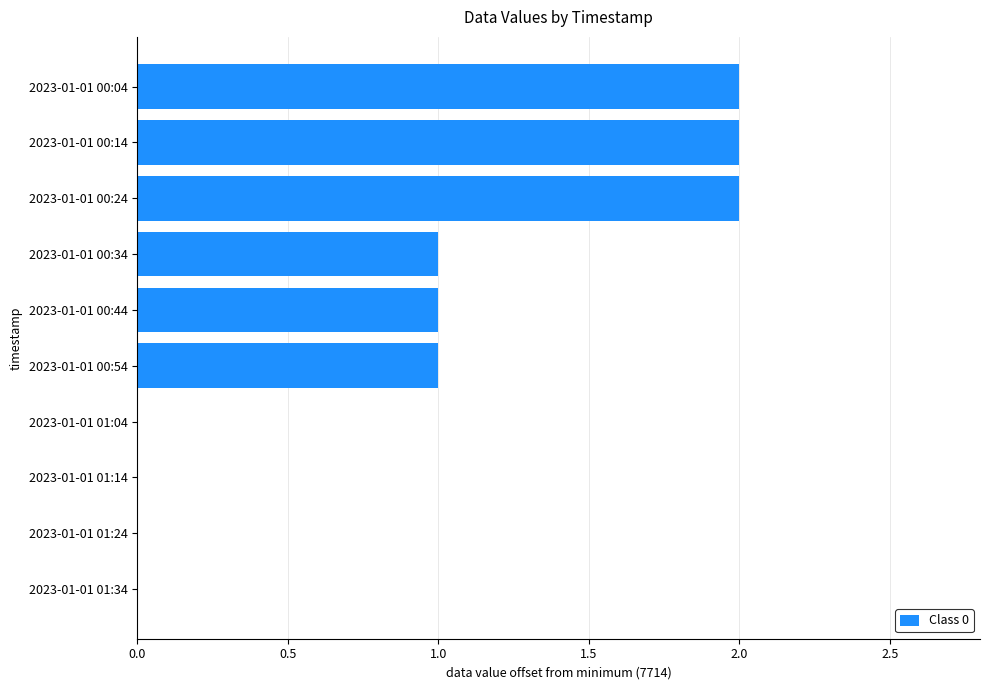

Is it true that the value at 2023-01-01 00:04 is 2?

True